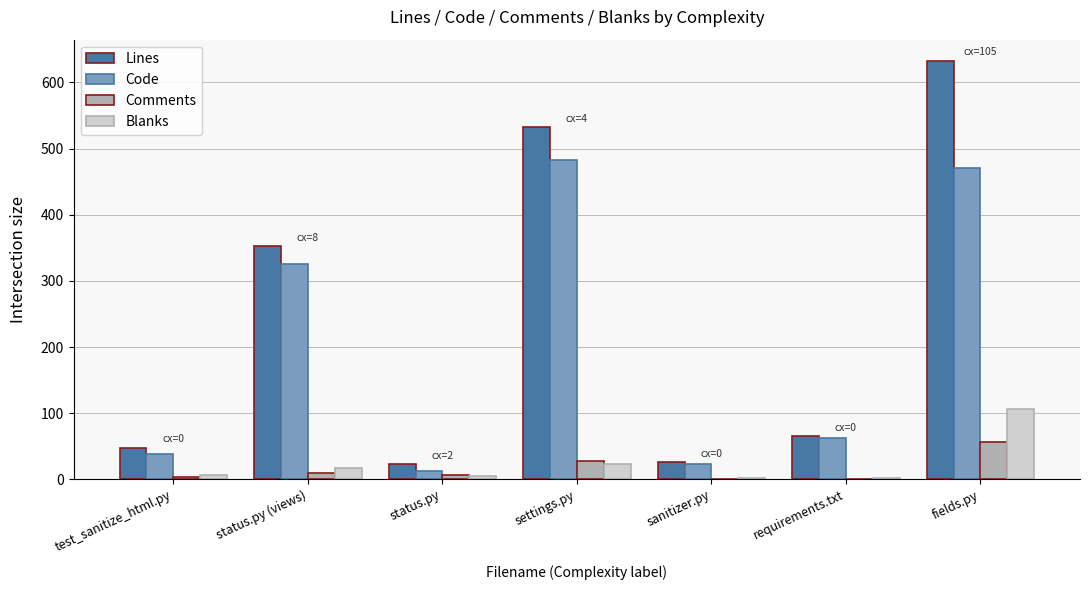

What value does the Lines series have at fields.py?

633